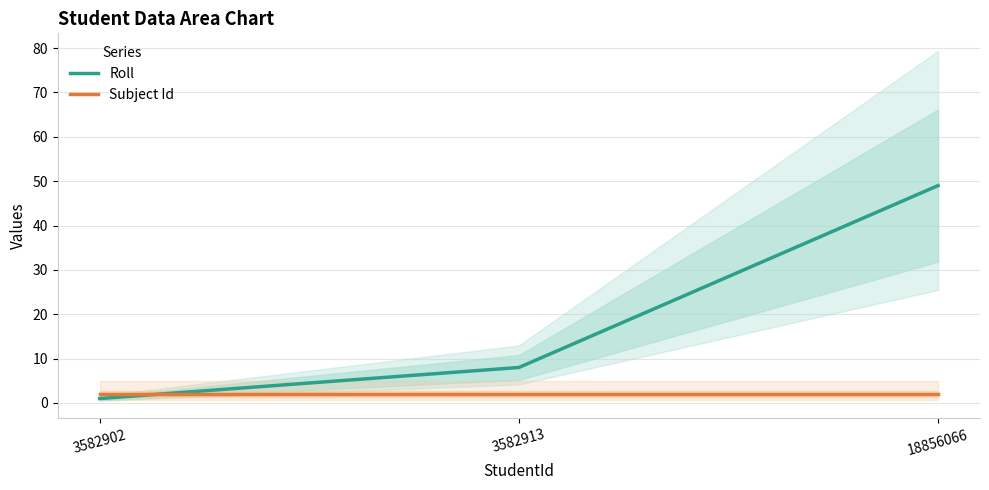

Which label corresponds to the smallest value in the chart?

3582902